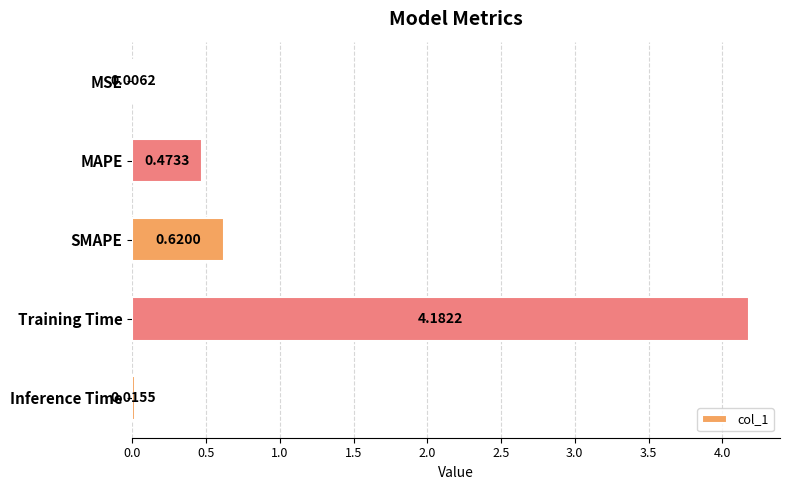

Where is the data nearest to the value 2?

SMAPE